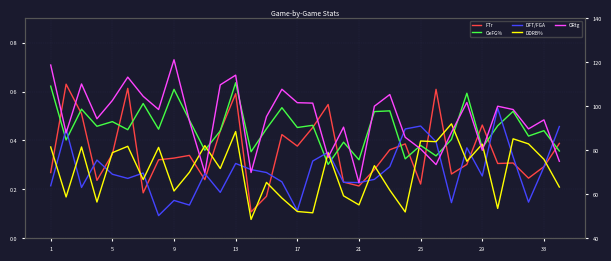

Is this an area chart (filled region under the line)?

No